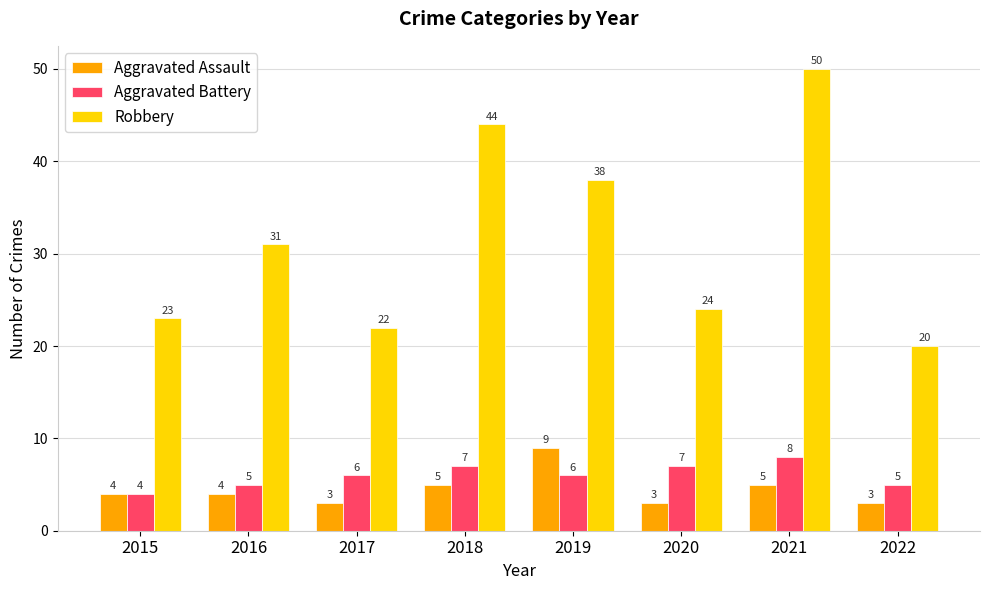

What is the approximate value of Robbery at 2020?

24